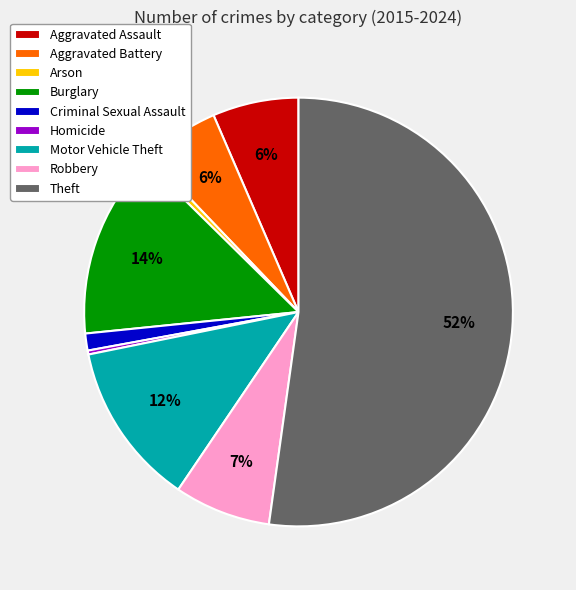

How many slices are in this pie chart?

9